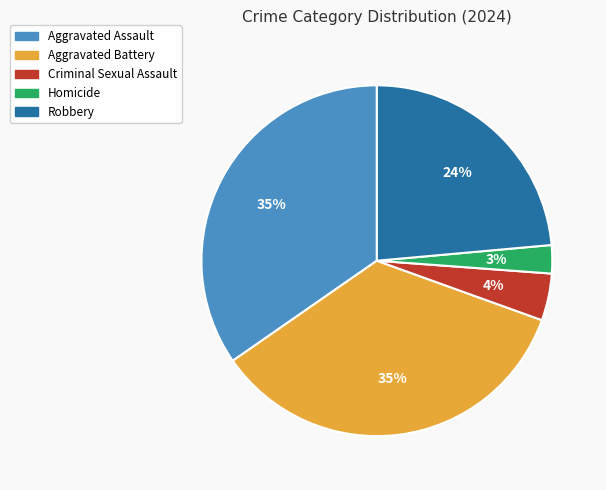

How many slices are in this pie chart?

5